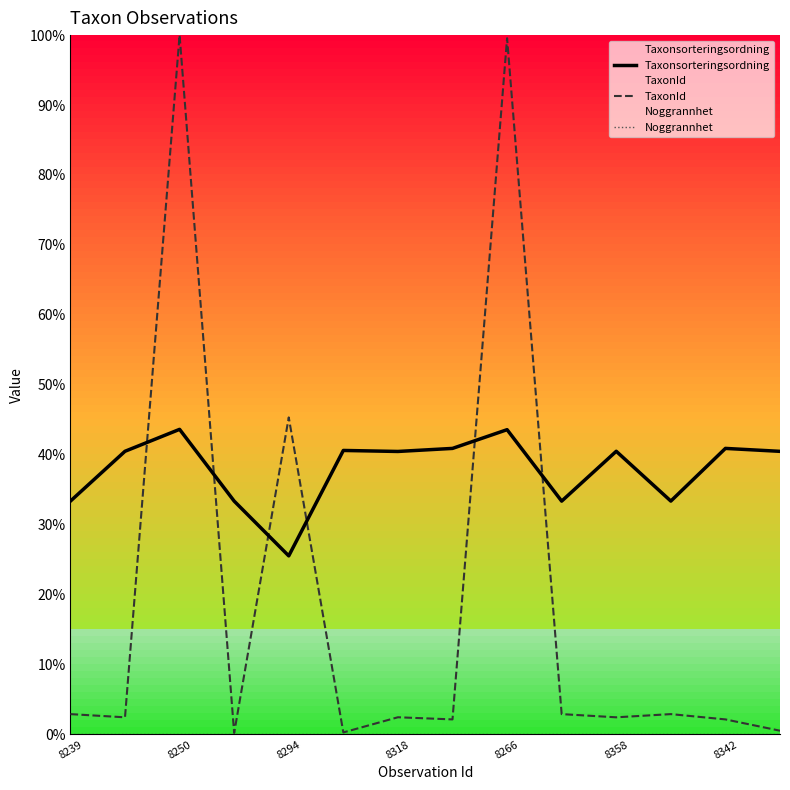

What is the difference between the highest and lowest values at 8250?

1.0